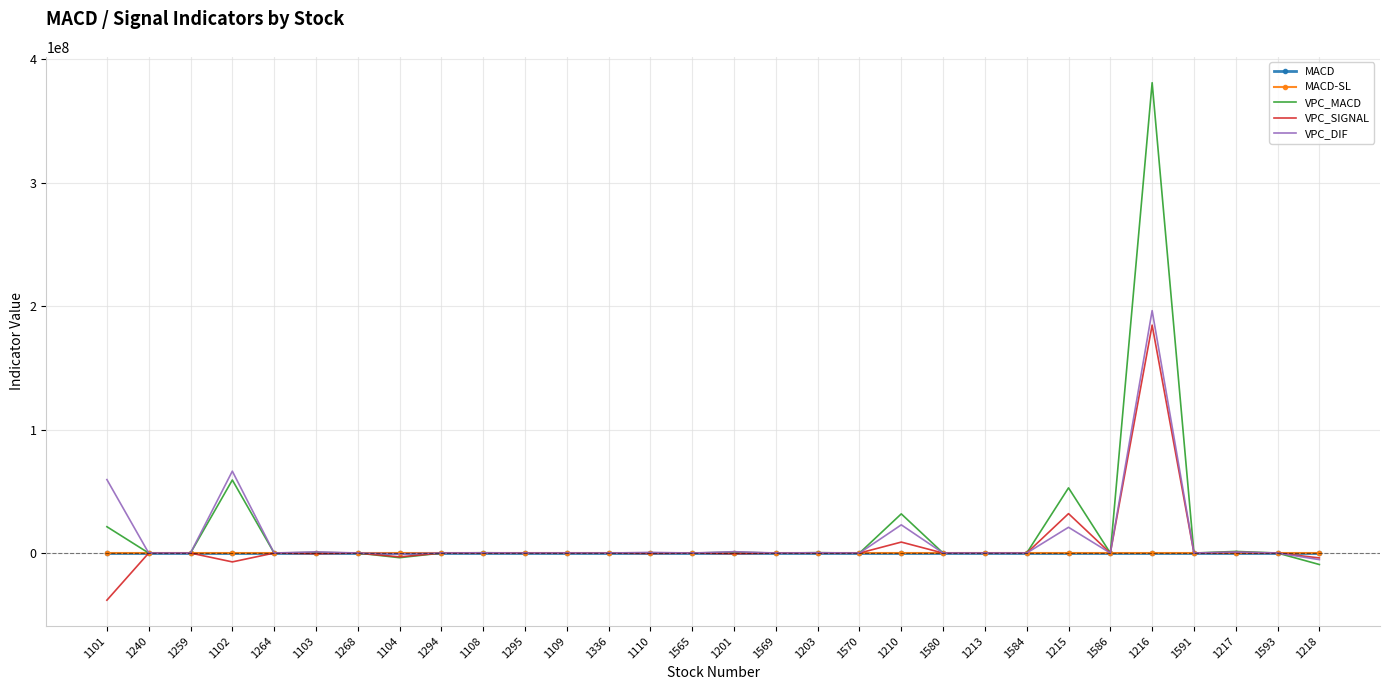

Which series has the largest range (max minus min)?

VPC_MACD